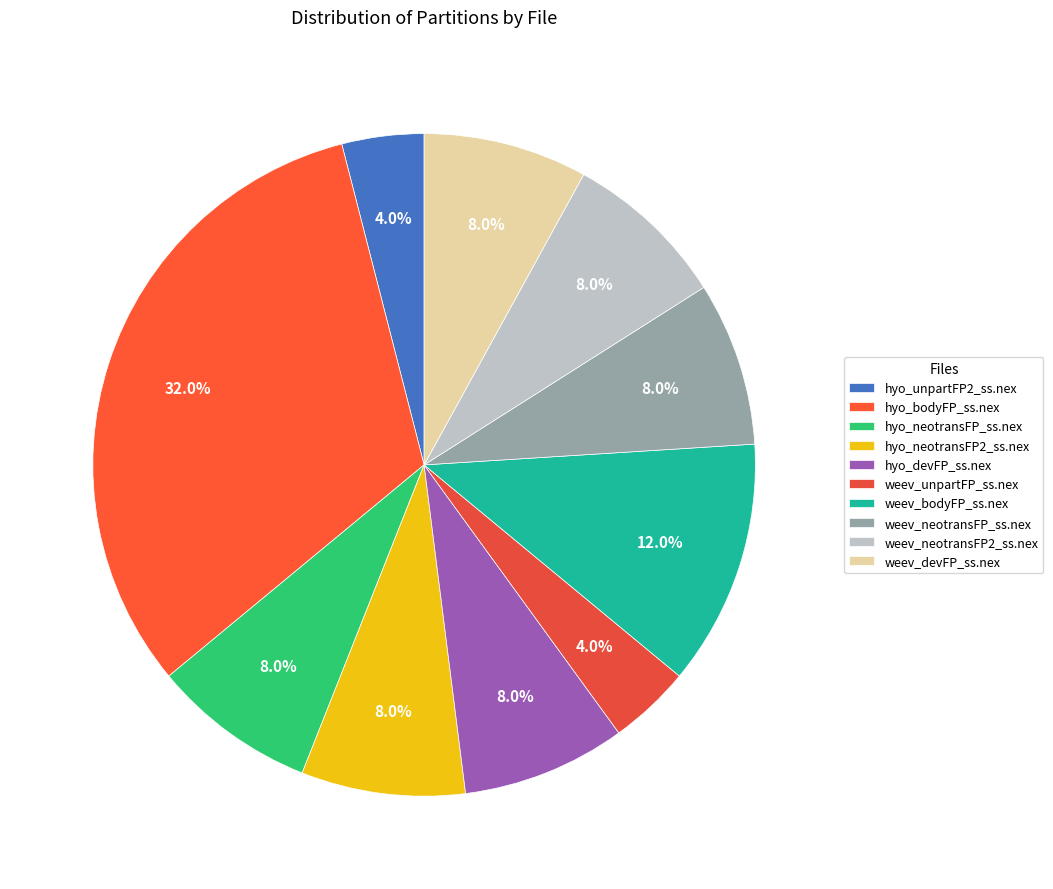

Is weev_neotransFP2_ss.nex the majority of the pie?

No